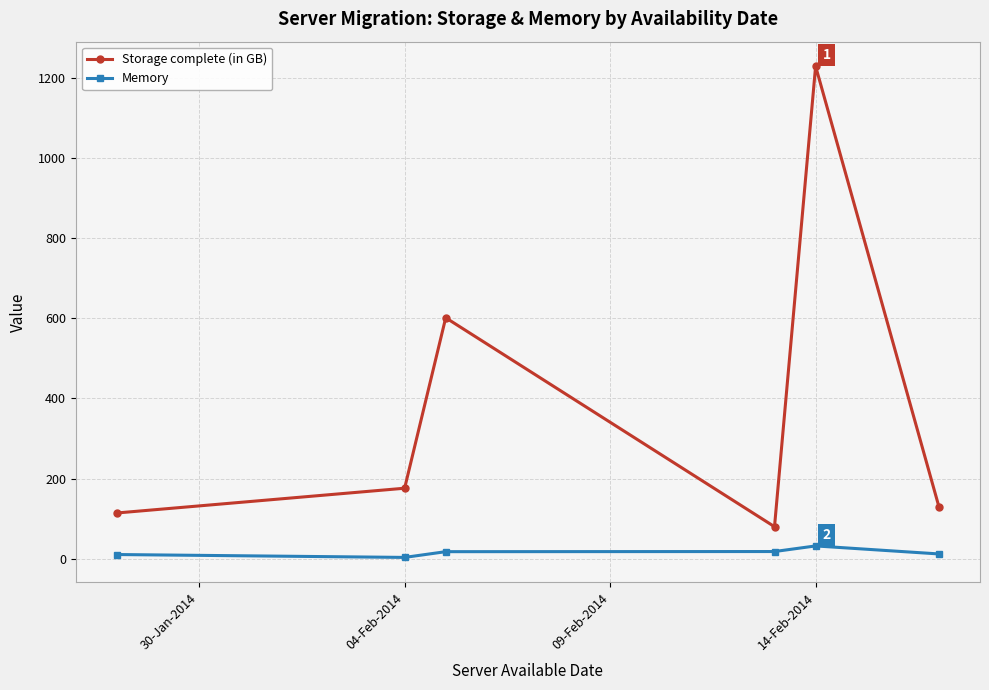

What is the value of the Memory point at the 4th from the left?

18.0